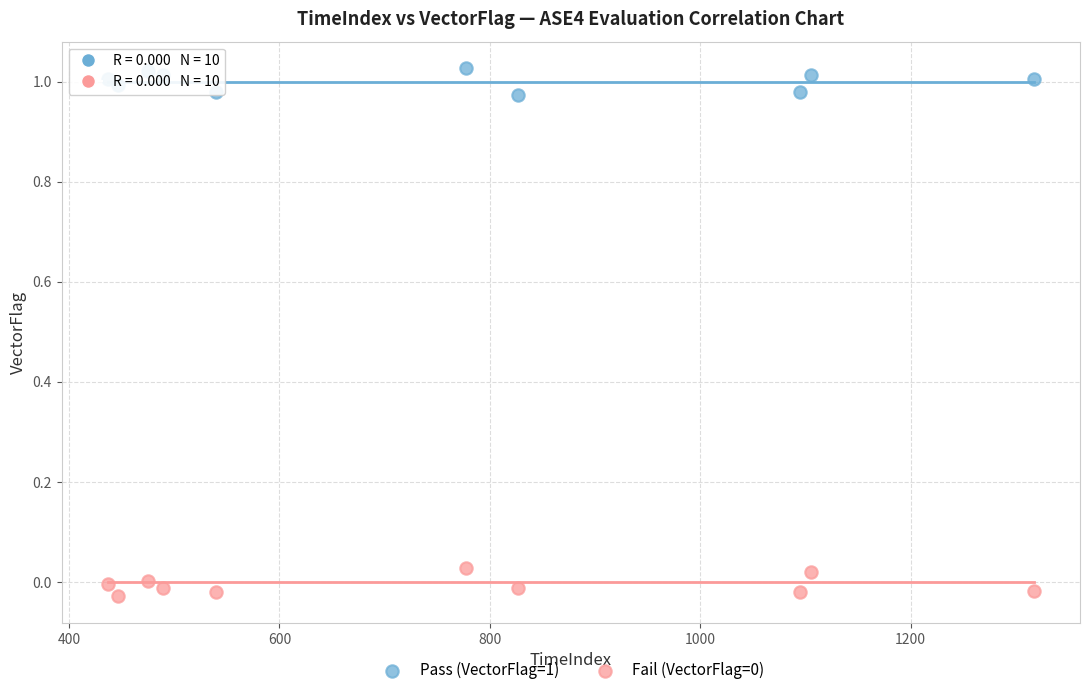

What is the X range (max minus min) for the scatter plot?

880.0